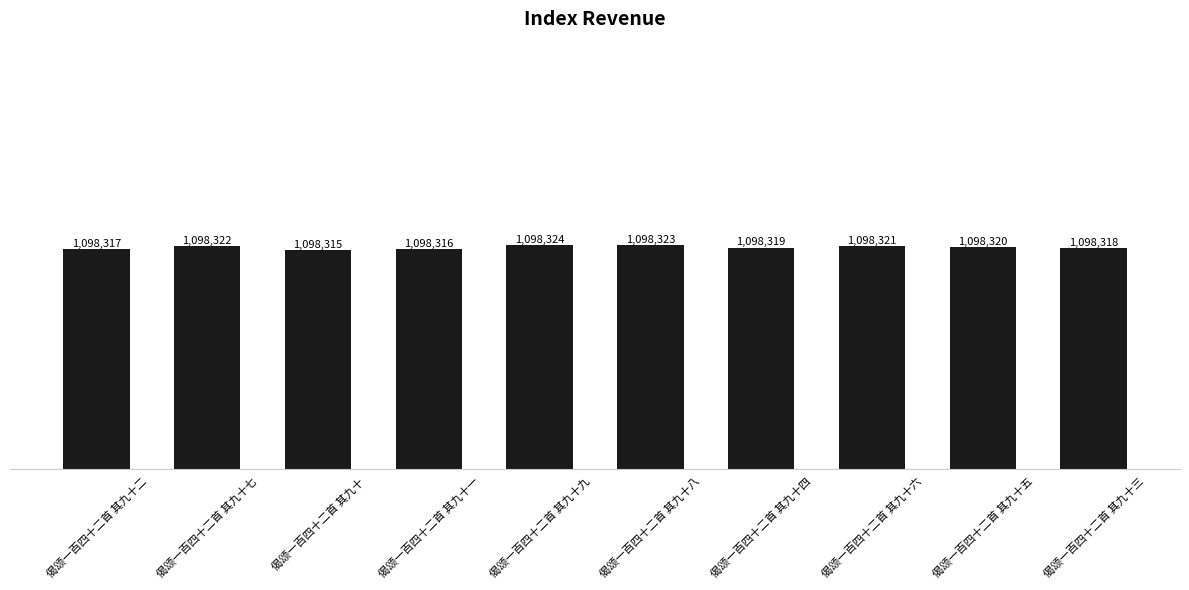

Where is the data nearest to the value 1098319?

偈颂一百四十二首 其九十四